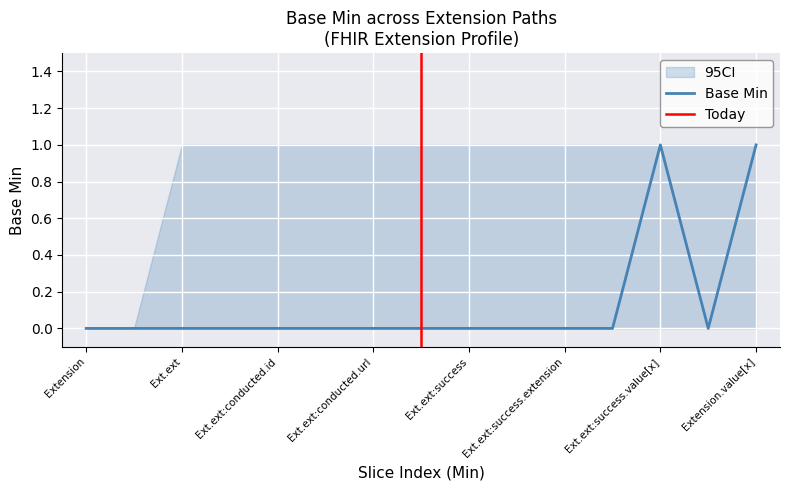

The chart shows a value of 0 at Ext.ext:success.extension. True or false?

True